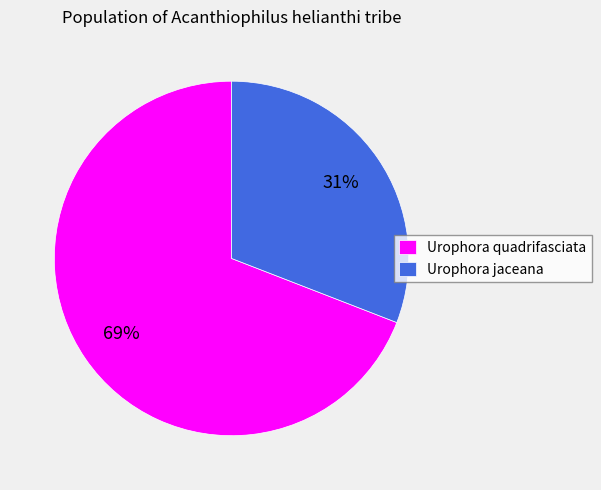

Is the sum of Urophora jaceana and Urophora quadrifasciata greater than half?

Yes